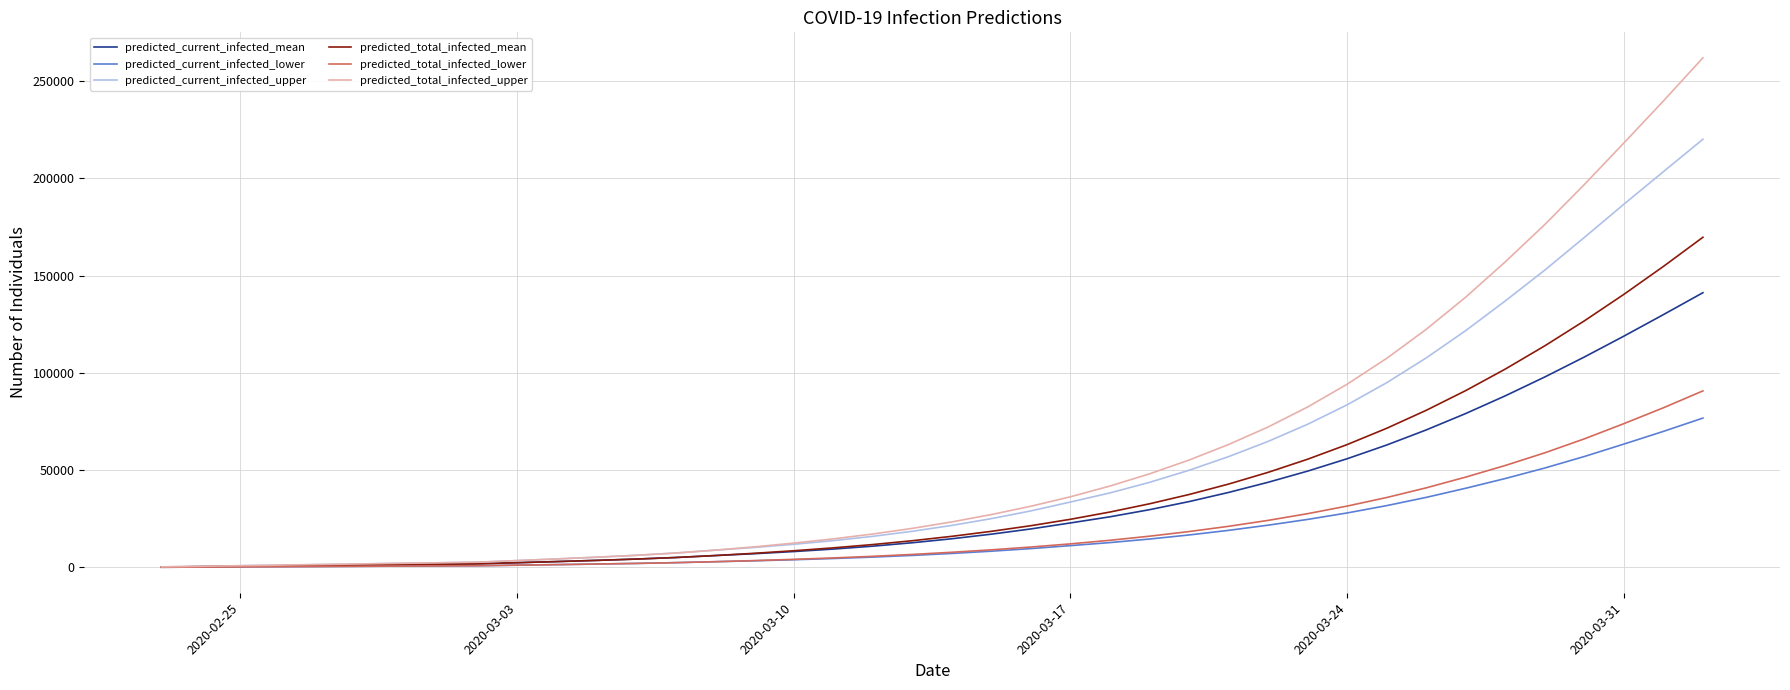

Rank the series by their maximum value, from lowest to highest.

predicted_current_infected_lower, predicted_total_infected_lower, predicted_current_infected_mean, predicted_total_infected_mean, predicted_current_infected_upper, predicted_total_infected_upper